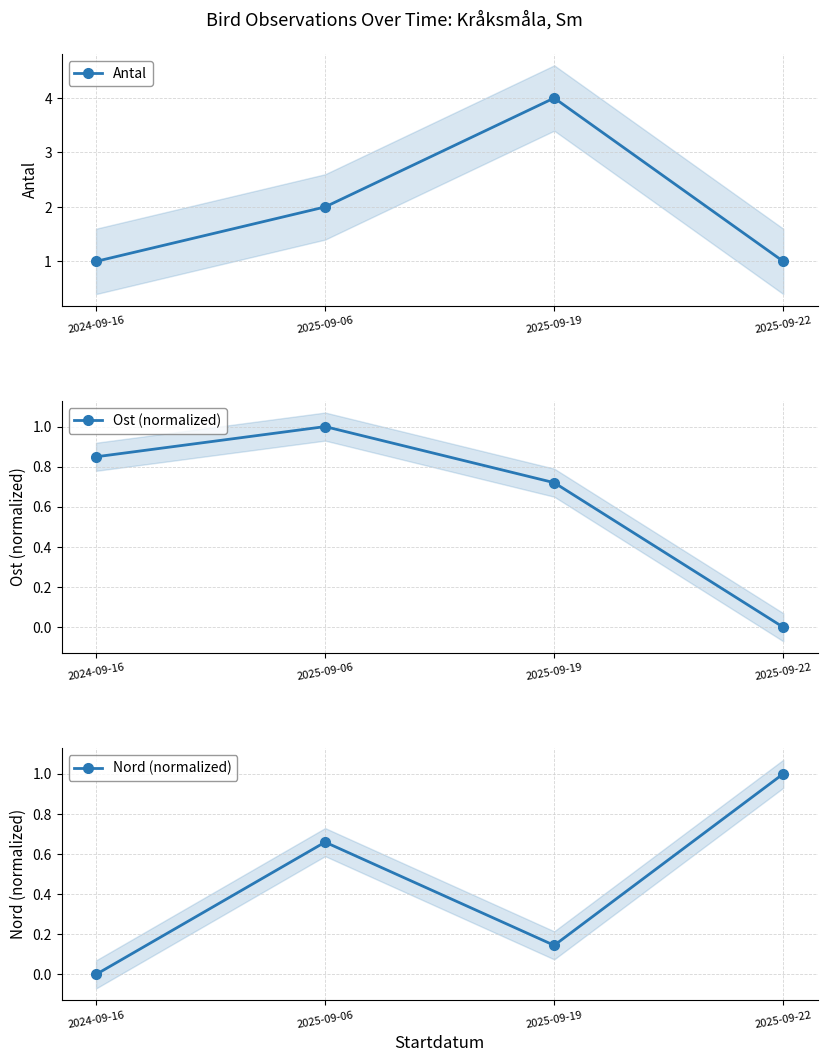

List the series in order of their peak value, highest first.

Antal, Nord (normalized), Ost (normalized)